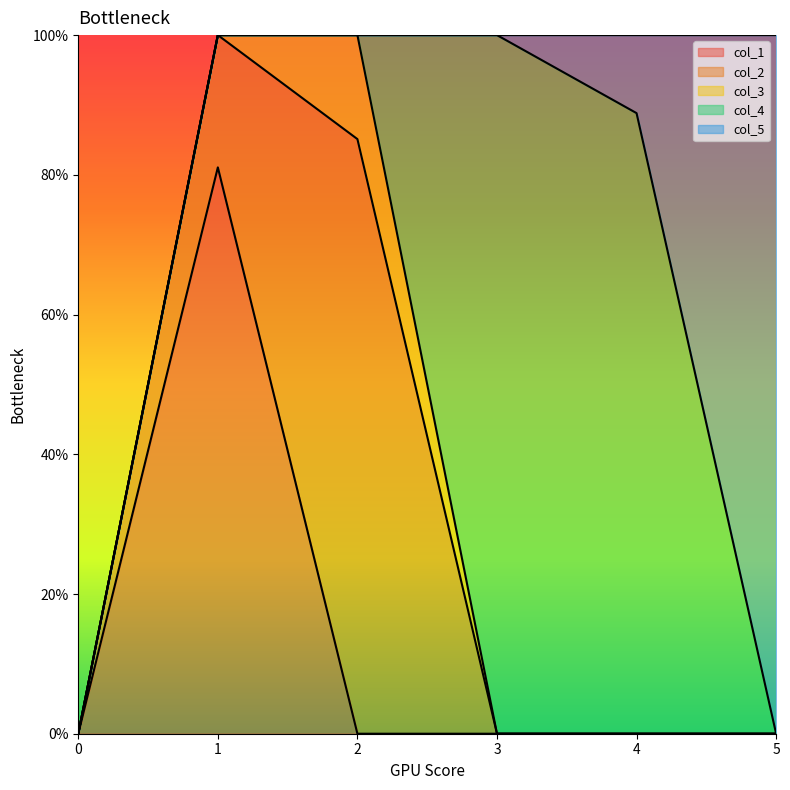

At which category is the sum across all series the highest?

1